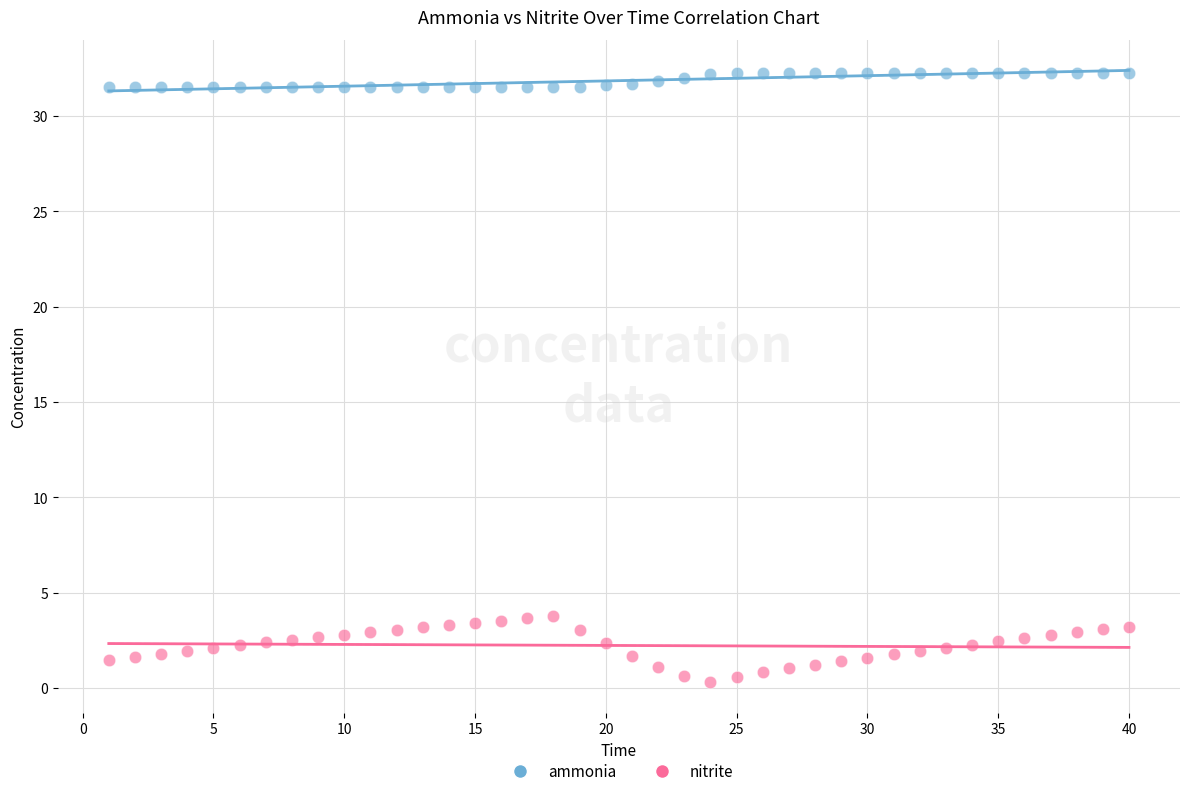

Which series has the widest spread of Y values?

nitrite